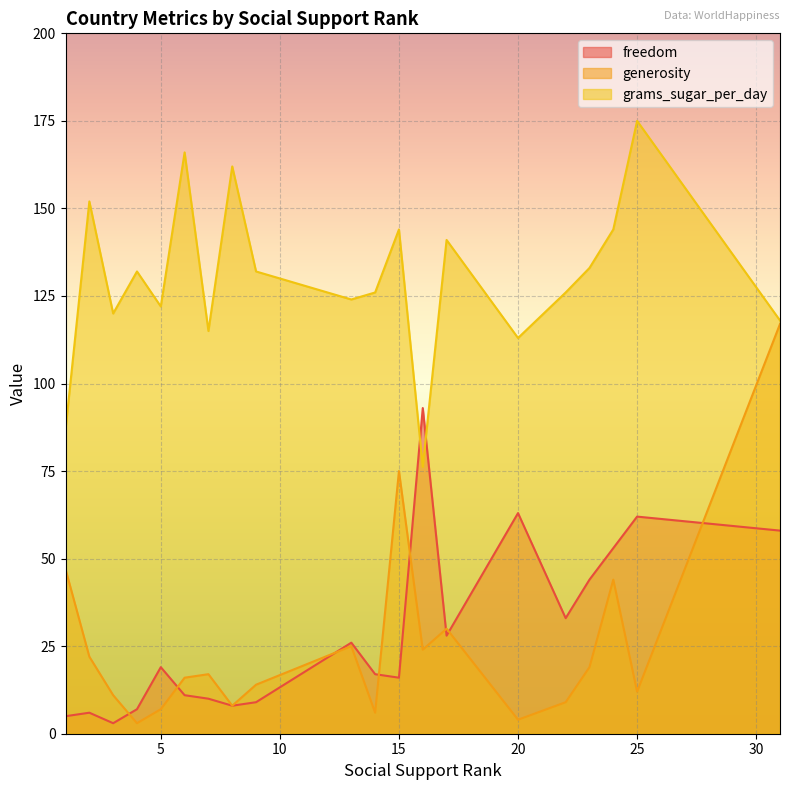

Which series has the largest total across all categories?

grams_sugar_per_day